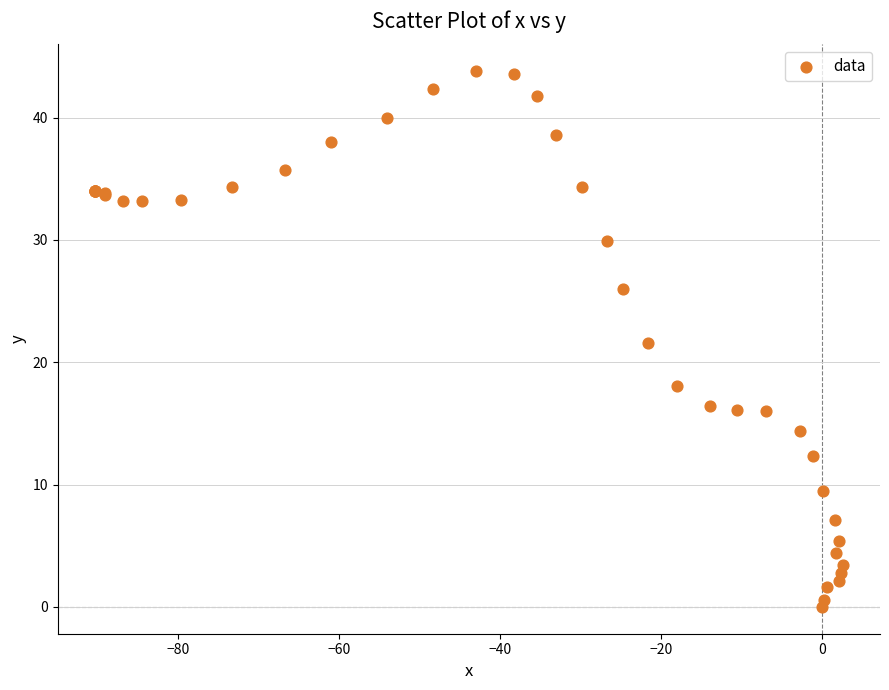

What Y value in the scatter plot is closest to 21?

21.6